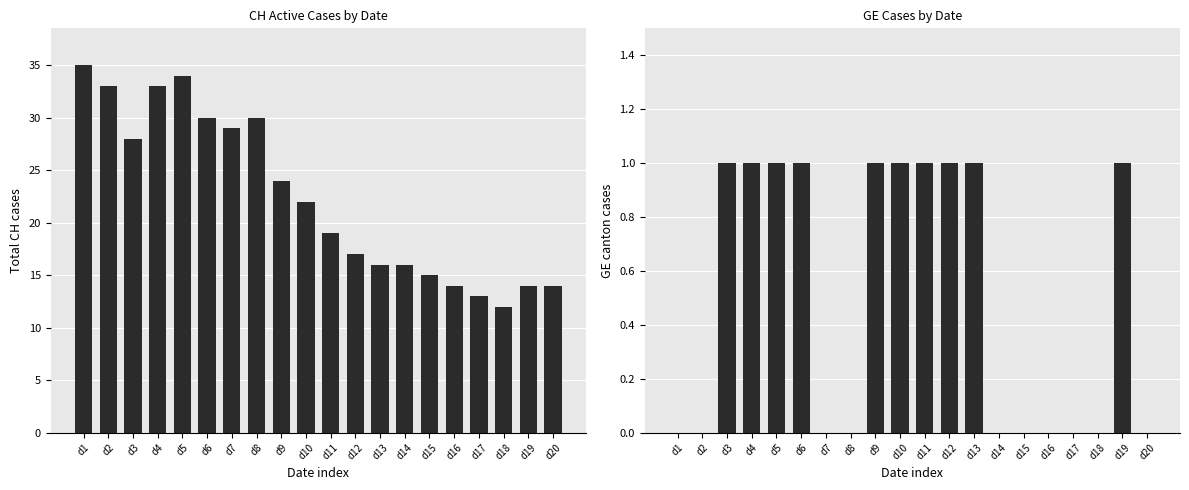

Rank the series by their maximum value, from highest to lowest.

CH, GE